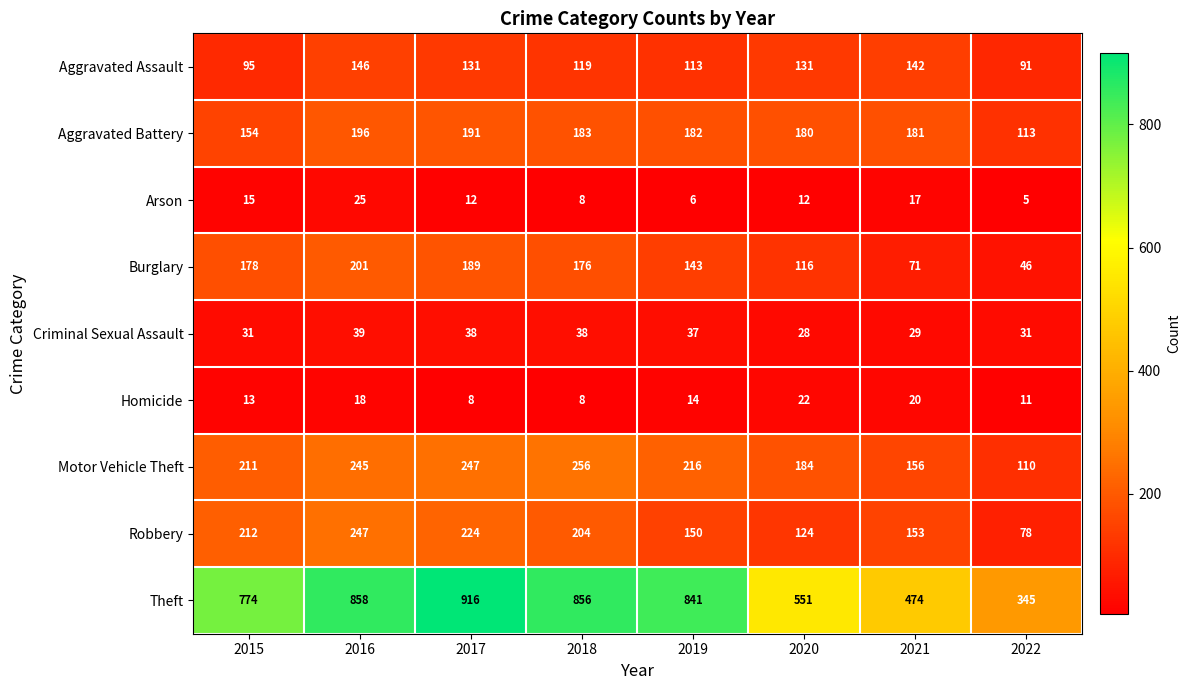

The Arson series shows 8 at 2021. True or false?

False